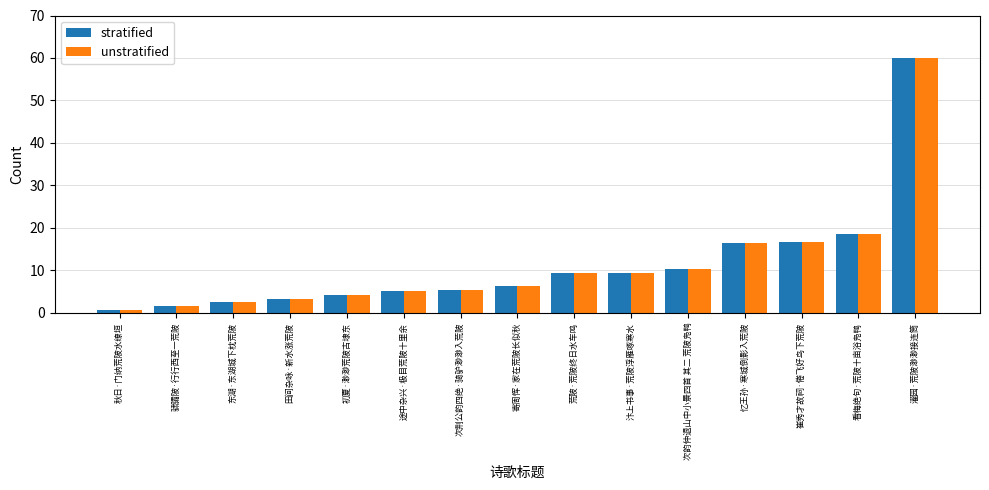

What is the greatest value displayed?

60.0